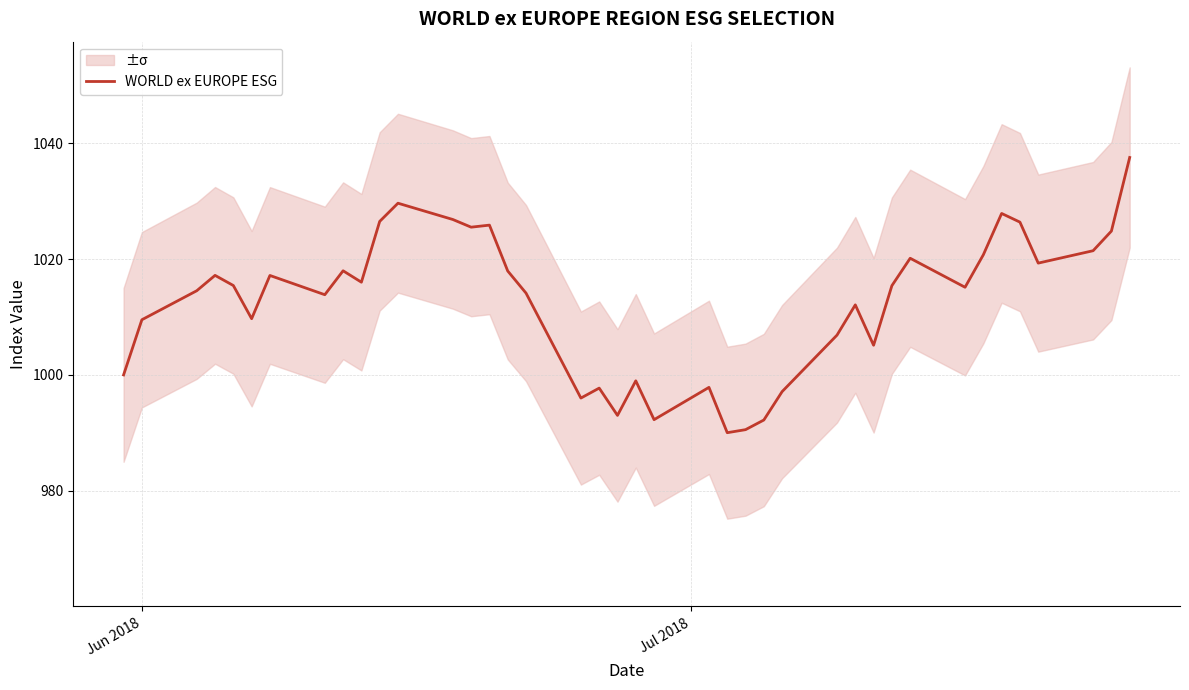

What is the highest value of the WORLD ex EUROPE ESG series?

1037.6